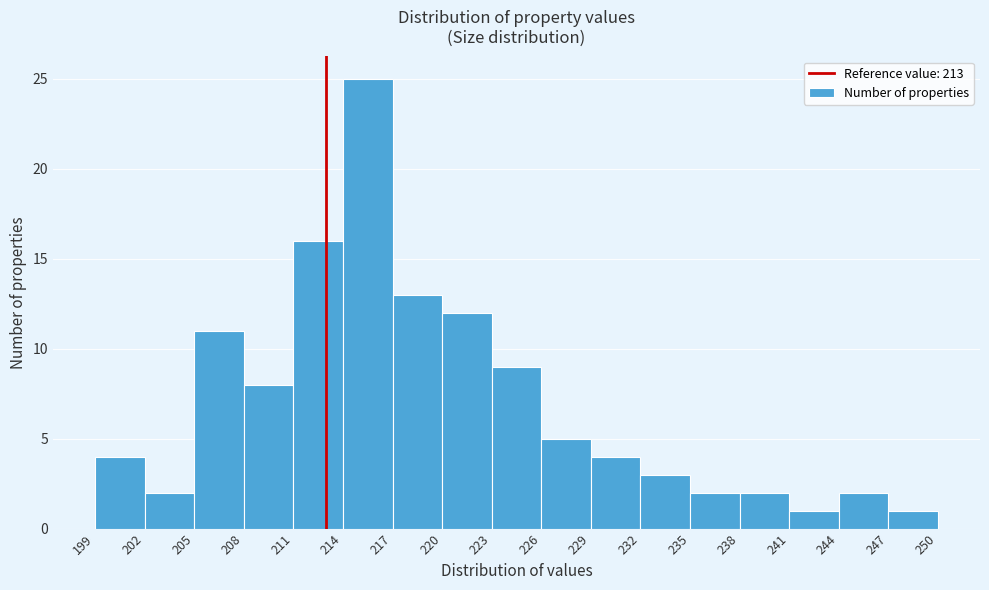

Reading left to right, list every bar in this chart as the range it spans on the x-axis followed by its height. The values are not printed on the chart, so give them approximately, as read against the axis.

199 to 202: 4
202 to 205: 2
205 to 208: 11
208 to 211: 8
211 to 214: 16
214 to 217: 25
217 to 220: 13
220 to 223: 12
223 to 226: 9
226 to 229: 5
229 to 232: 4
232 to 235: 3
235 to 238: 2
238 to 241: 2
241 to 244: 1
244 to 247: 2
247 to 250: 1